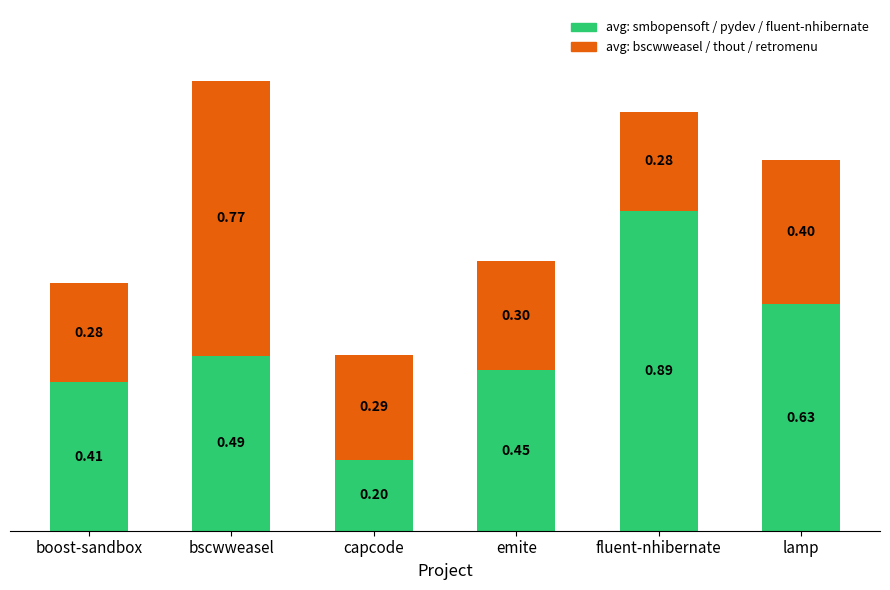

What is the difference between the second highest and minimum values in the avg: smbopensoft / pydev / fluent-nhibernate series?

0.4